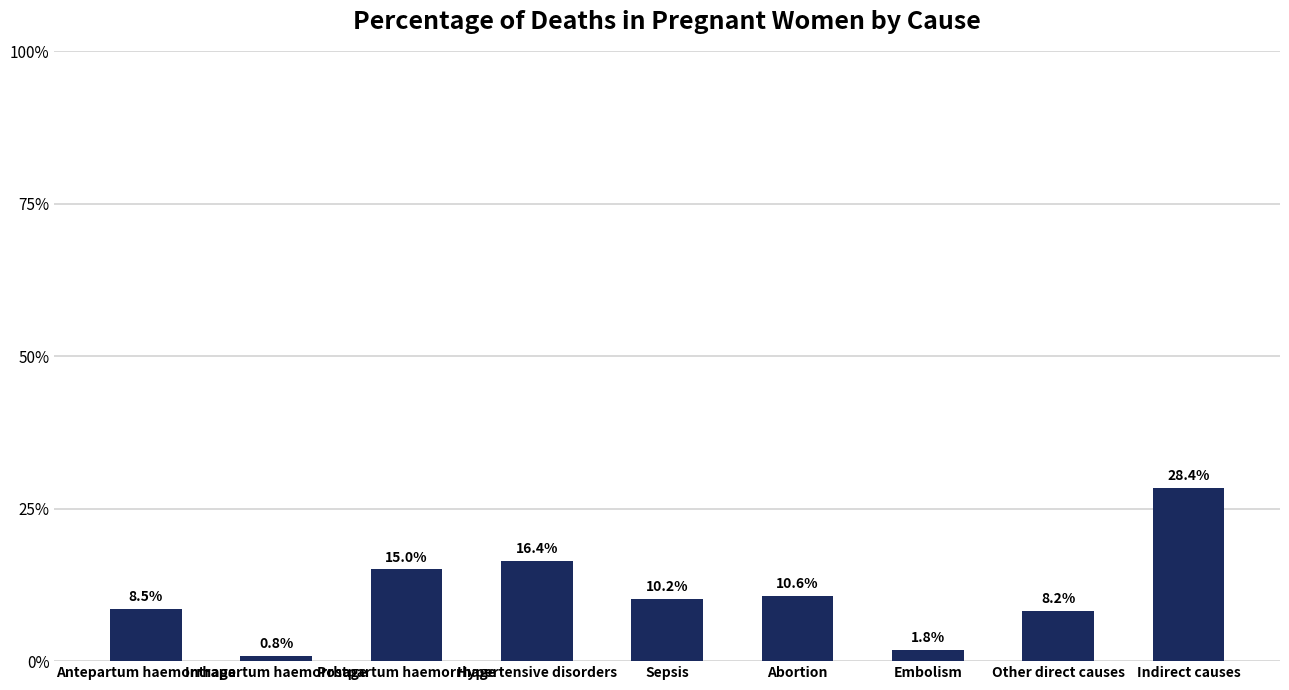

What is the average value?

0.1